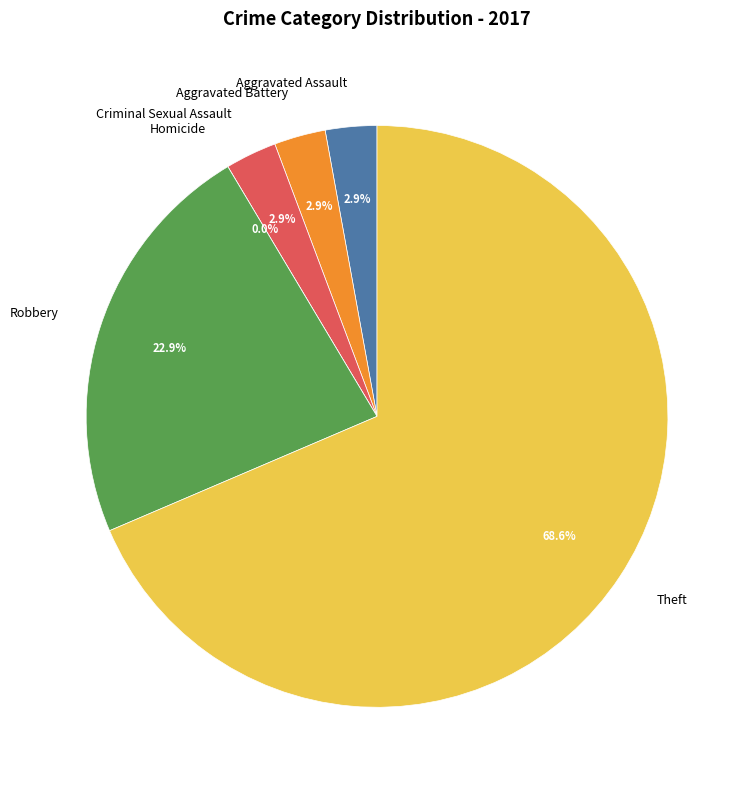

What percentage is NOT represented by Homicide?

100.0%